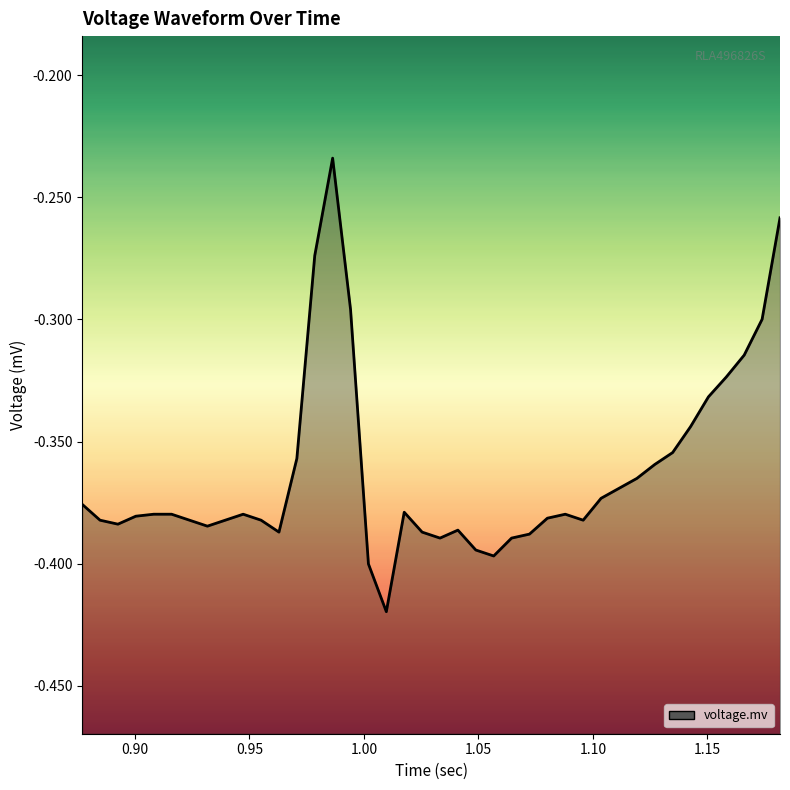

The chart shows a value of -0.3 at 1.10. True or false?

False